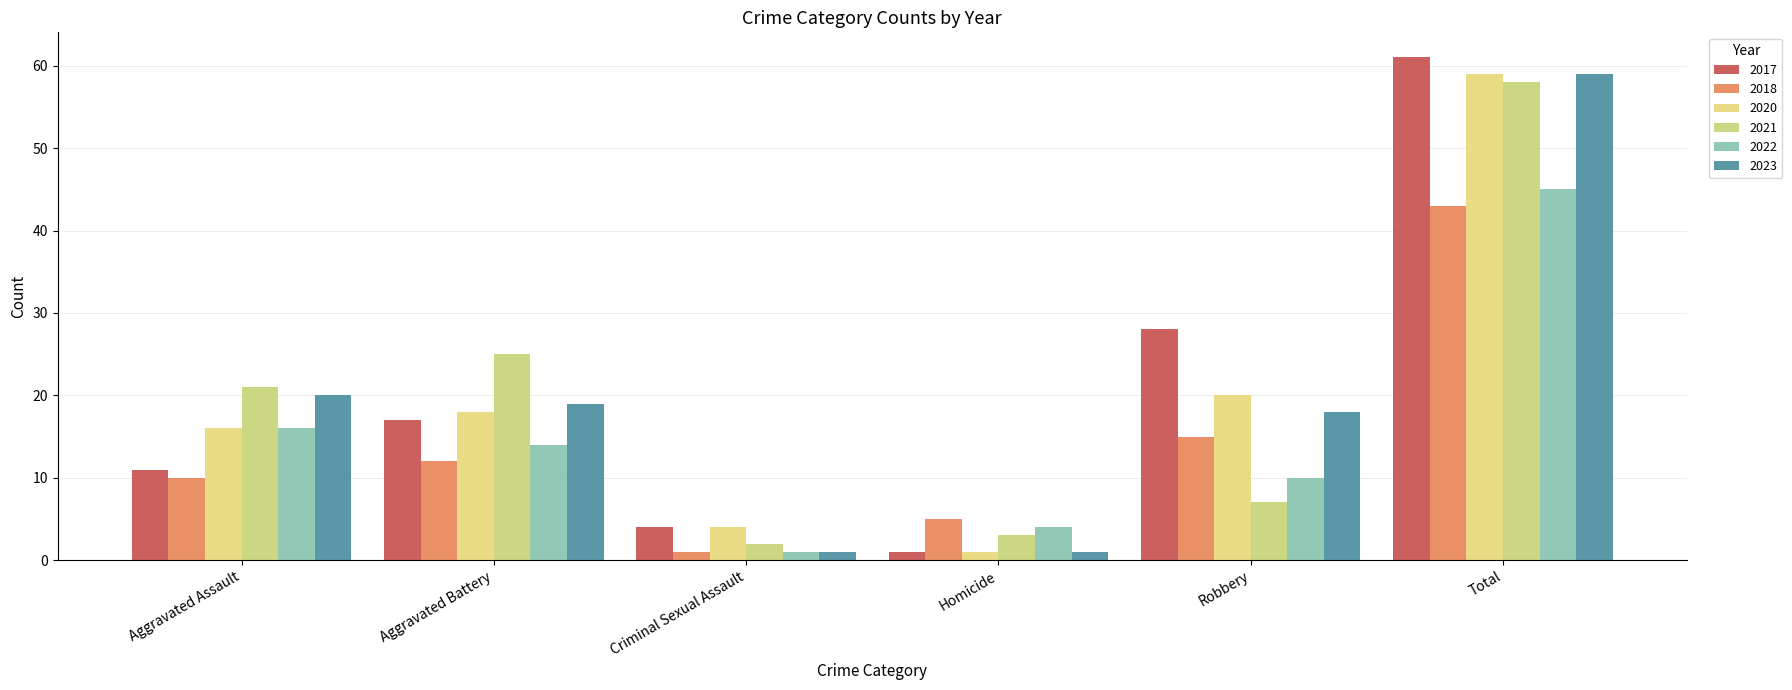

What is the minimum value shown in the chart?

1